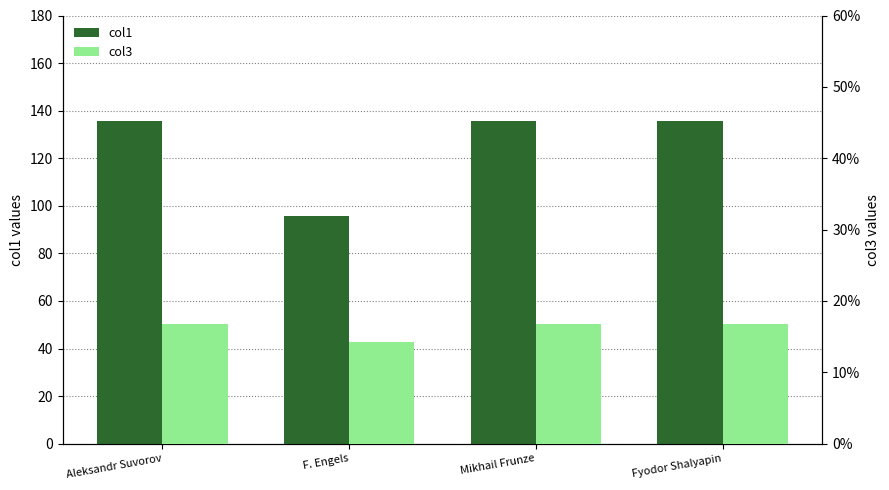

What is the average value of the col3 series?

16.2